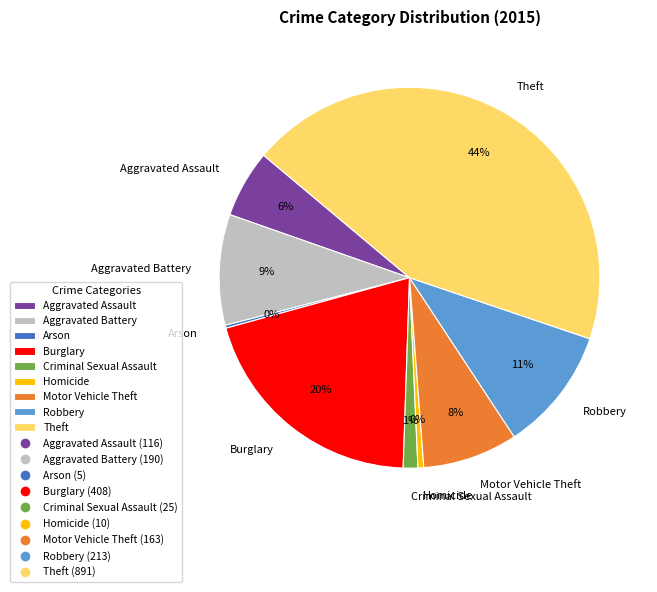

Does Aggravated Assault account for over 50% of the chart?

No